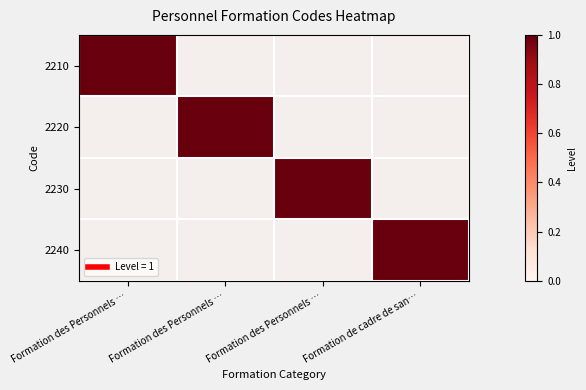

The value of 2240 at Formation des Personnels … is 0.0. True or false?

False